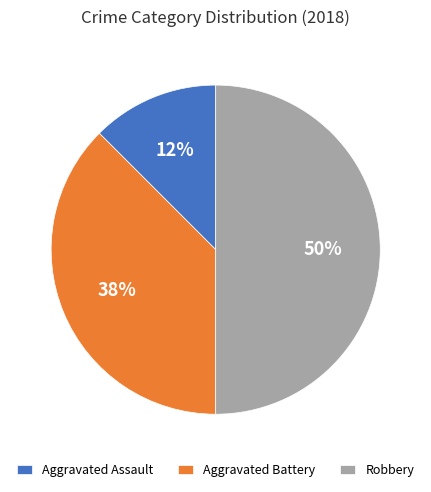

Between Robbery and Aggravated Assault, which is larger?

Robbery